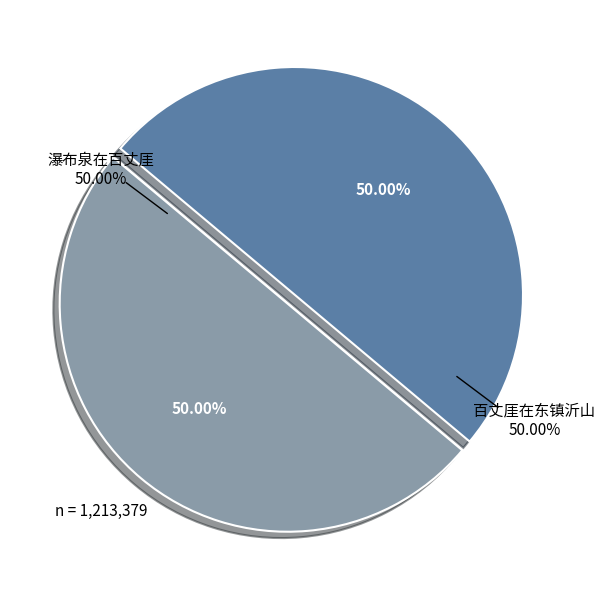

Approximately how many times larger is the value at 瀑布泉在百丈厓 compared to 百丈厓在东镇沂山?

1.0